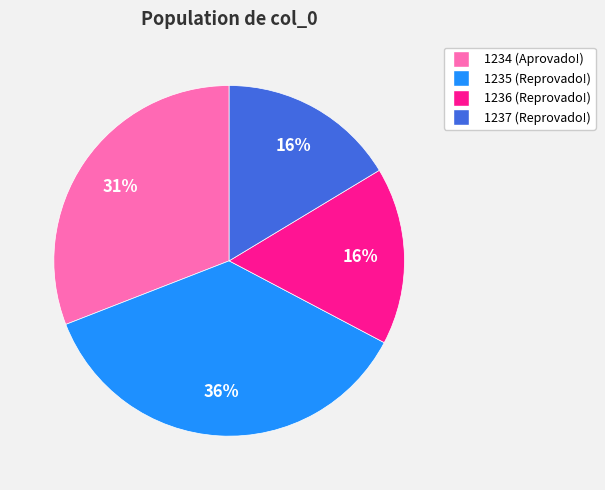

To the nearest percent, what portion does 1236 represent?

16%